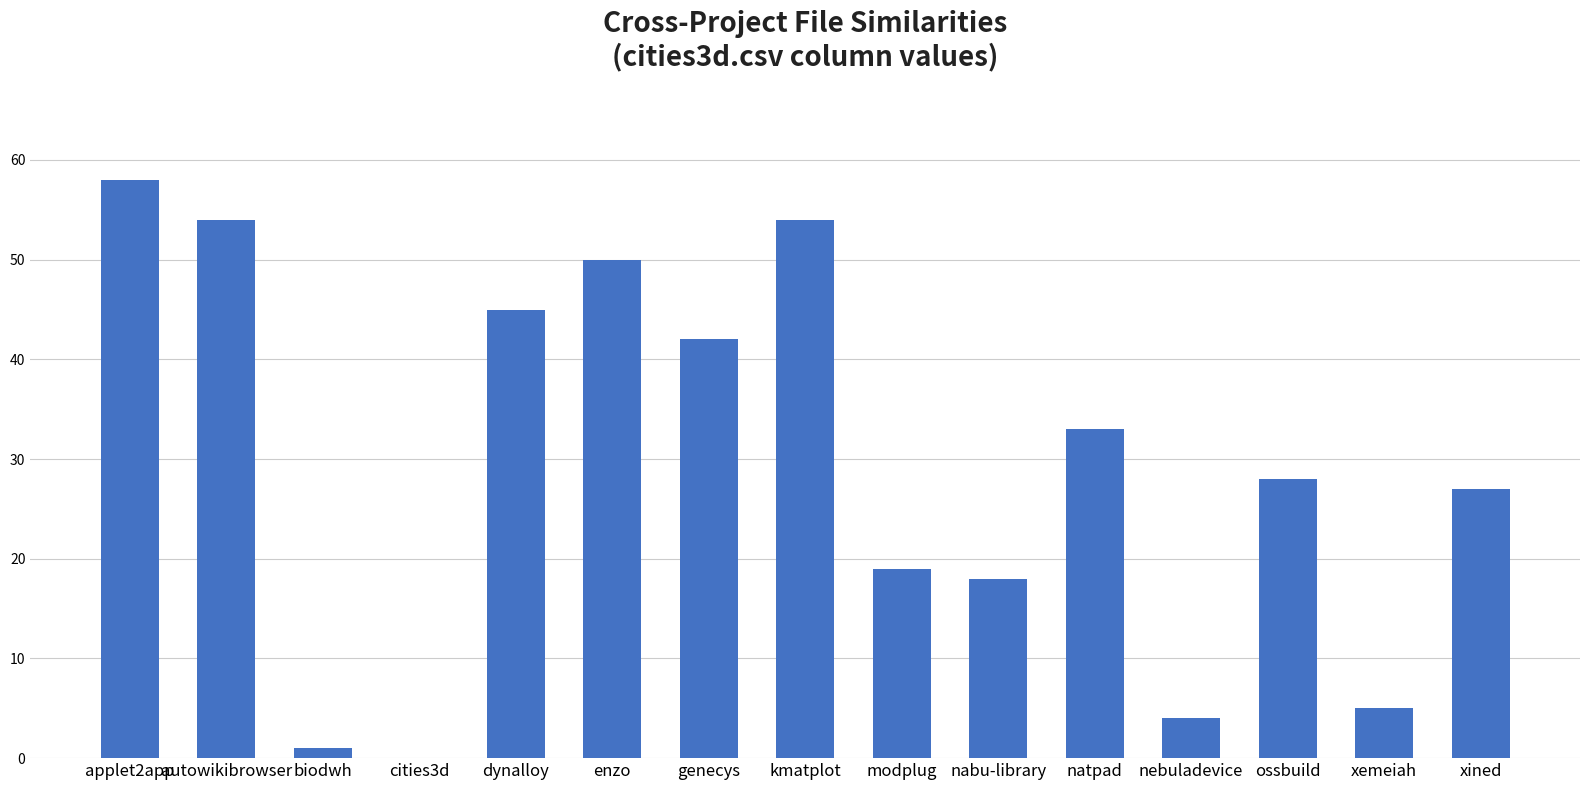

What is the greatest value displayed?

58